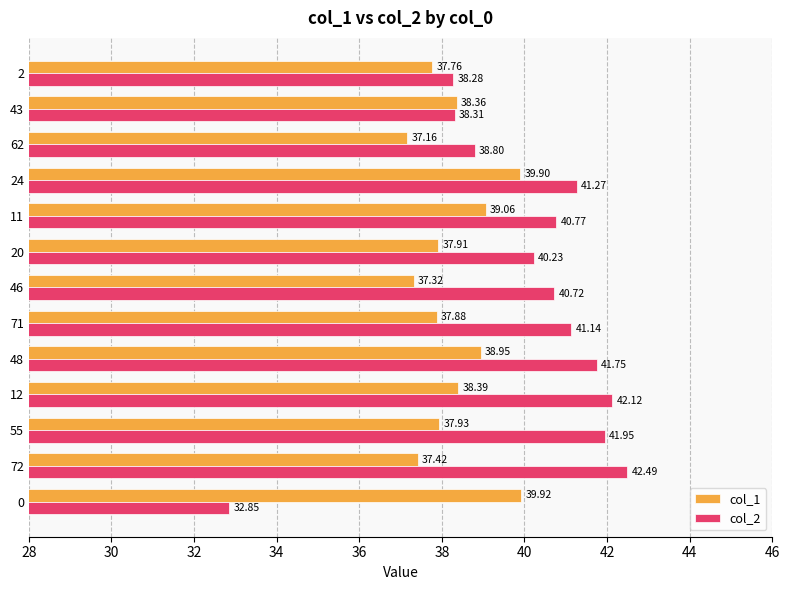

At which label is col_1 closest to 38?

55